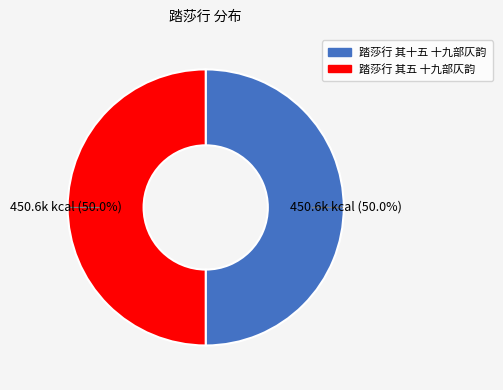

How many segments does this pie chart have?

2